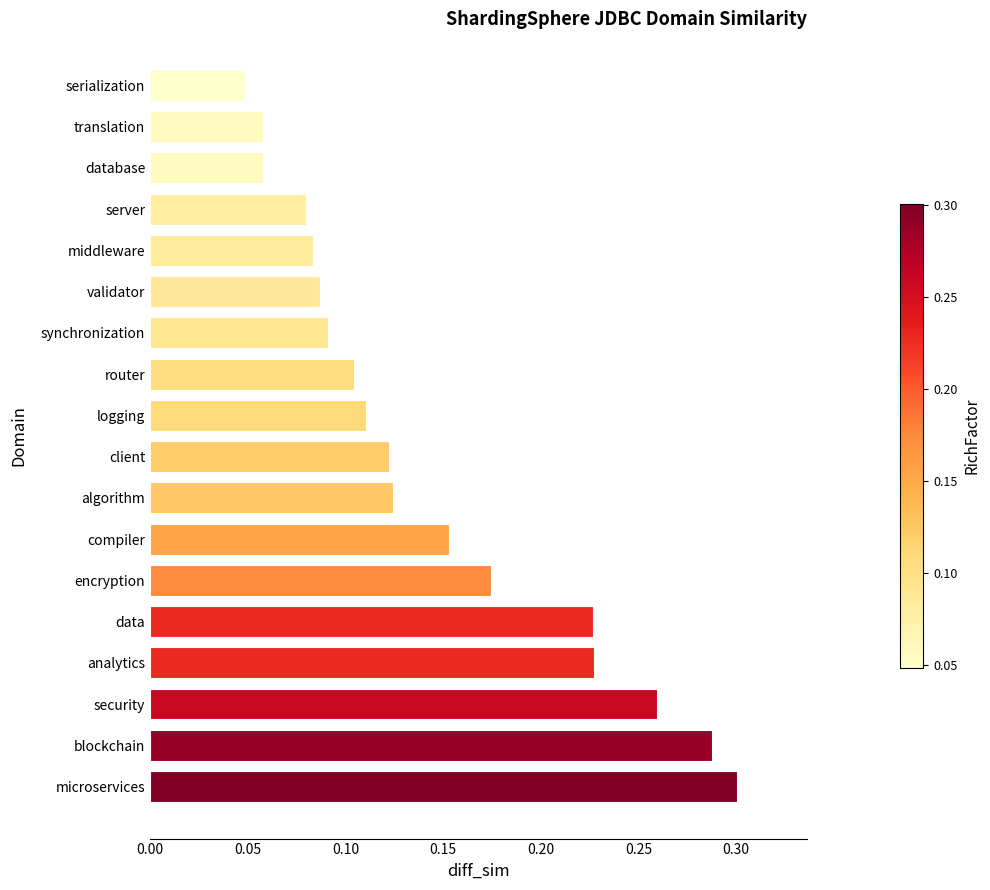

Count the values in the range 0 to 1.

18